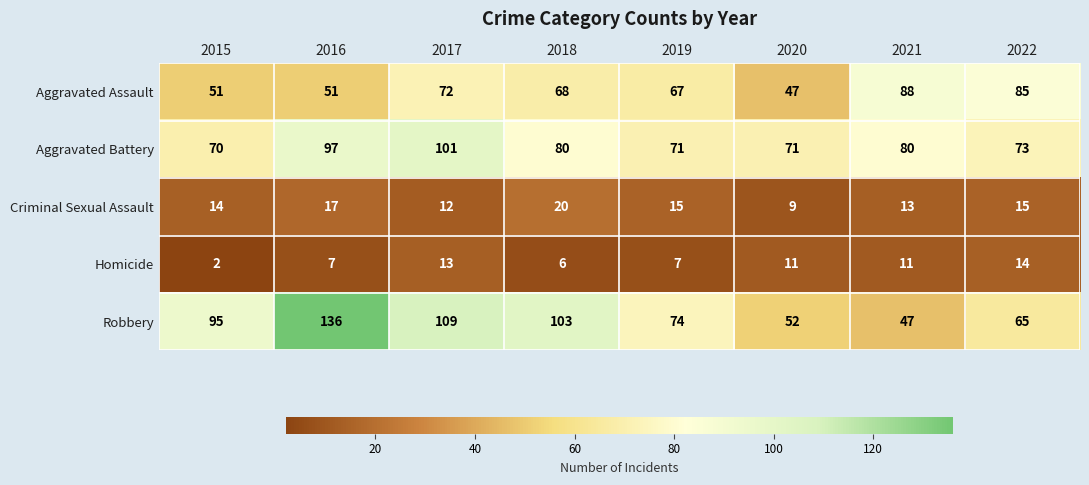

At which category is the sum across all series the highest?

2016